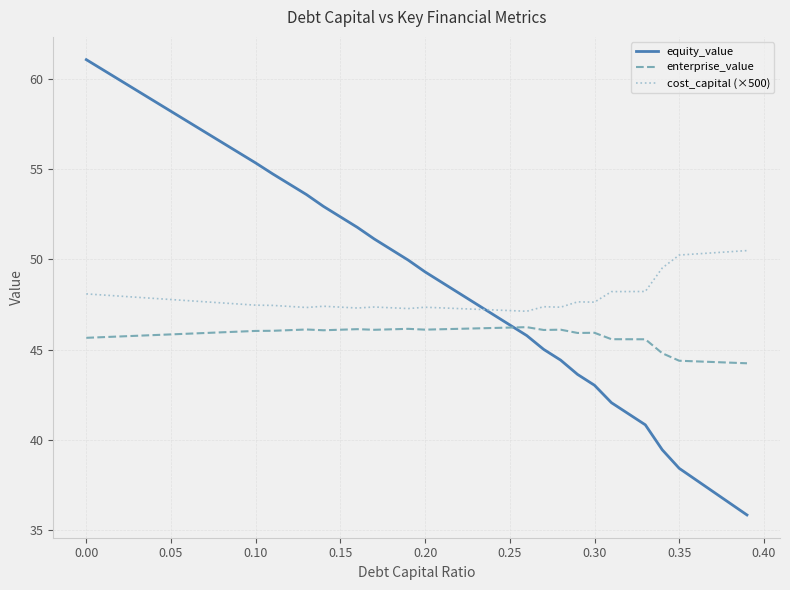

Which series has the largest total across all categories?

equity_value